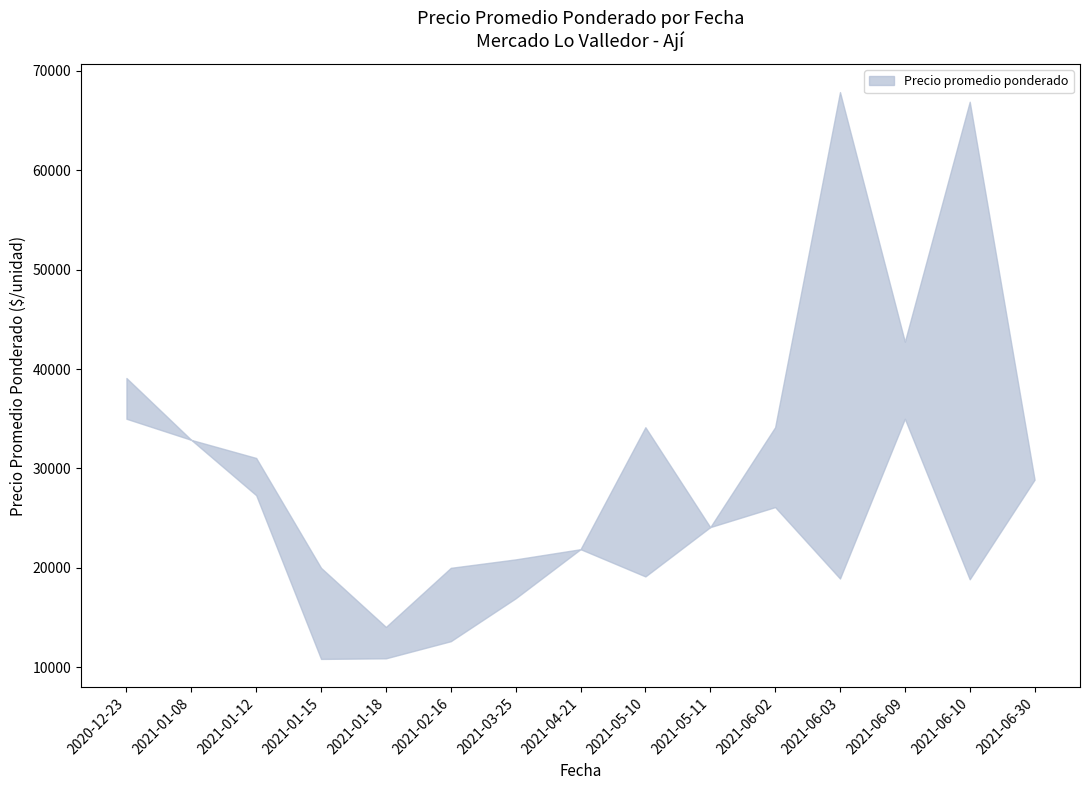

Is it true that Precio promedio ponderado upper equals 104303 at 2021-06-10?

False